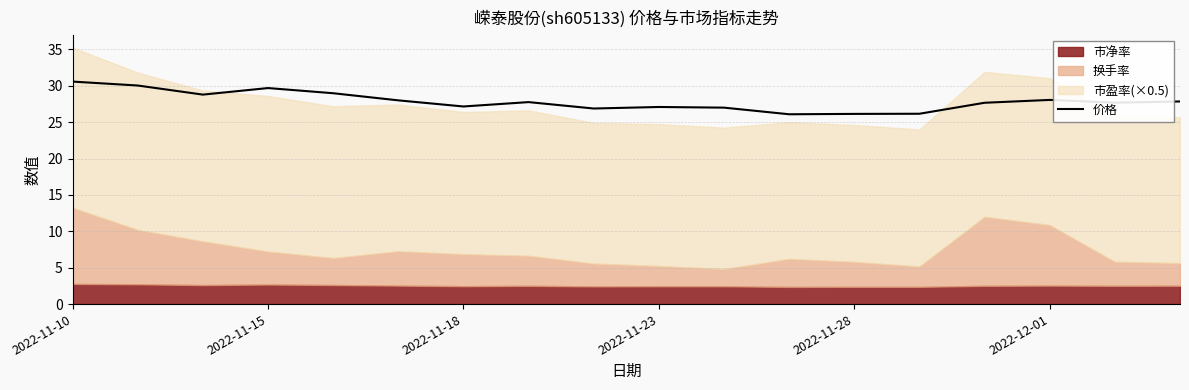

What is the highest value of the 价格 series?

30.6